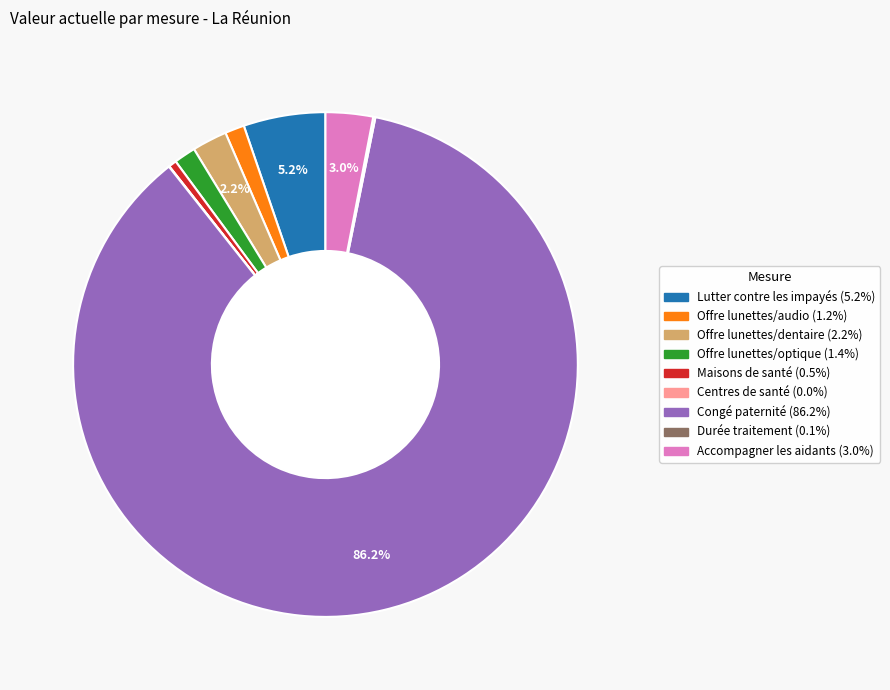

True or false: Congé paternité accounts for 81% of the total.

False